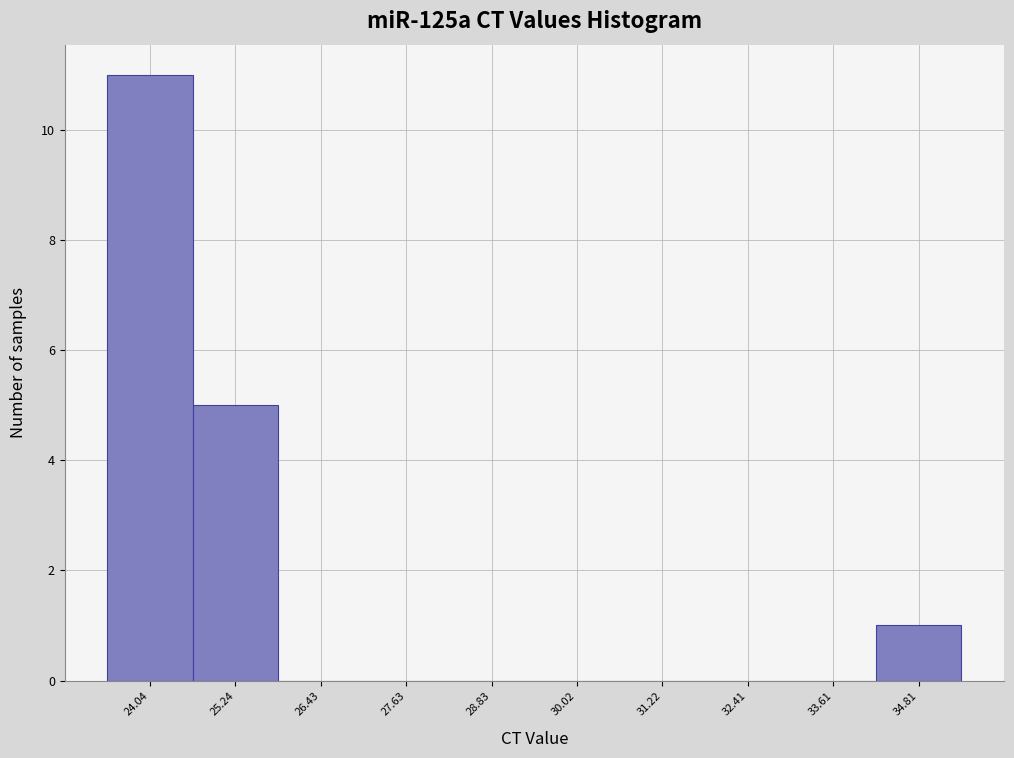

Reading left to right, transcribe this chart: for each bar, give the range it covers on the x-axis and its height. Neither the bar edges nor the heights are printed on the chart, so give them approximately, as read against the axes.

23.4 to 24.6: 11
24.6 to 25.8: 5
25.8 to 27.0: 0
27.0 to 28.2: 0
28.2 to 29.4: 0
29.4 to 30.6: 0
30.6 to 31.8: 0
31.8 to 33.0: 0
33.0 to 34.2: 0
34.2 to 35.4: 1